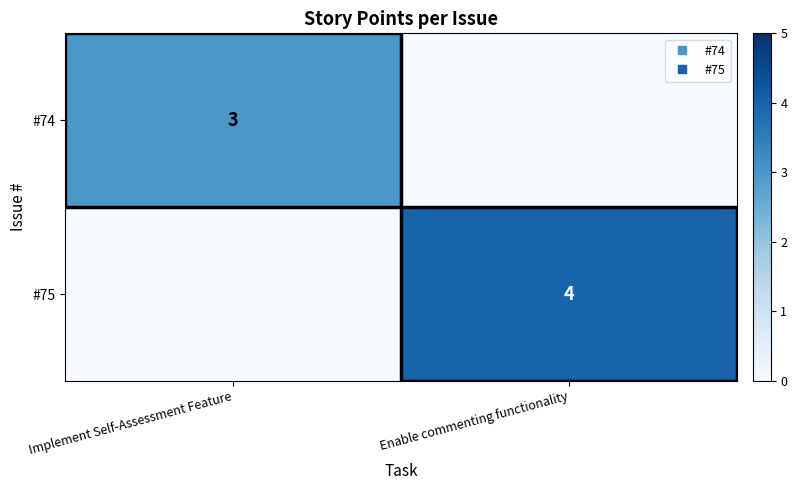

What is the spread (max minus min) of values at Implement Self-Assessment Feature?

3